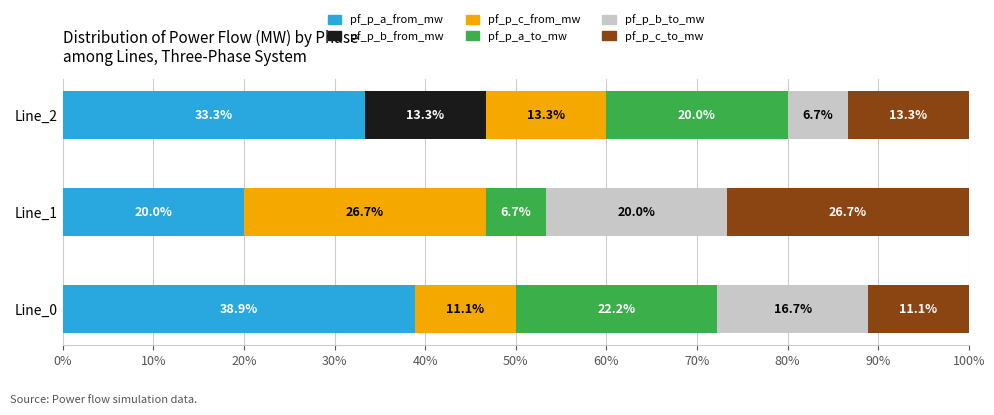

How many series are shown in this chart?

6